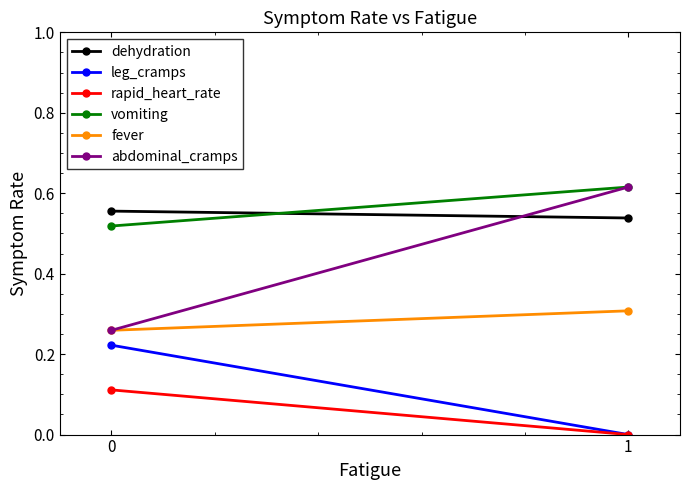

Reading left to right, what are all the values shown in this chart?

dehydration: 0=0.6	1=0.5
leg_cramps: 0=0.2	1=0.0
rapid_heart_rate: 0=0.1	1=0.0
vomiting: 0=0.5	1=0.6
fever: 0=0.3	1=0.3
abdominal_cramps: 0=0.3	1=0.6